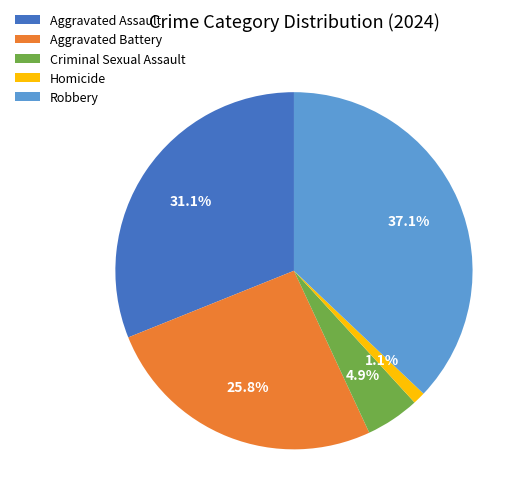

Which slice is the smallest?

Homicide